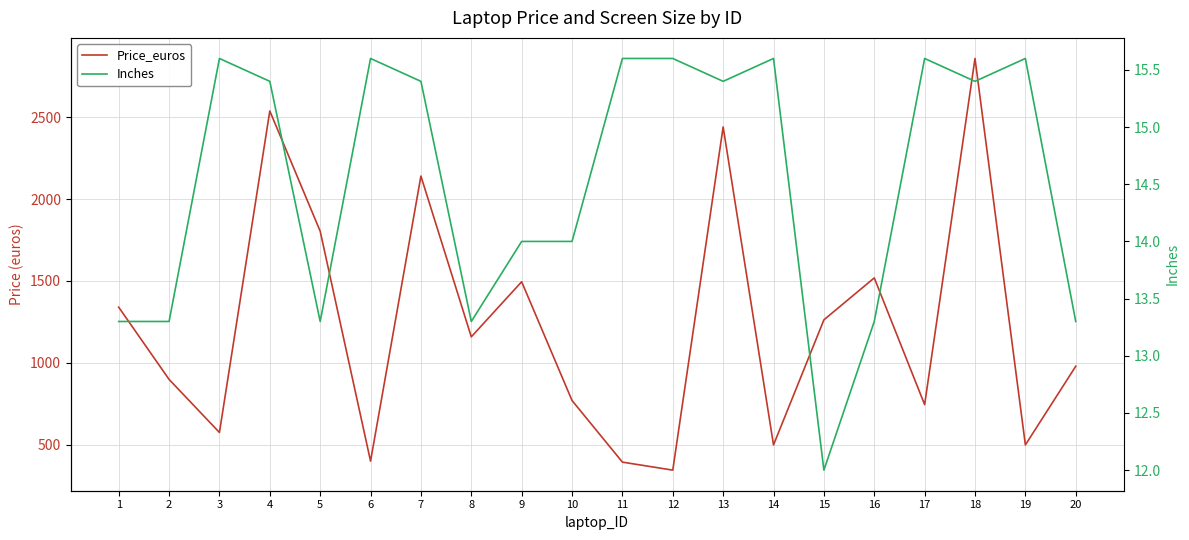

List the series in order of their peak value, lowest first.

Inches, Price_euros